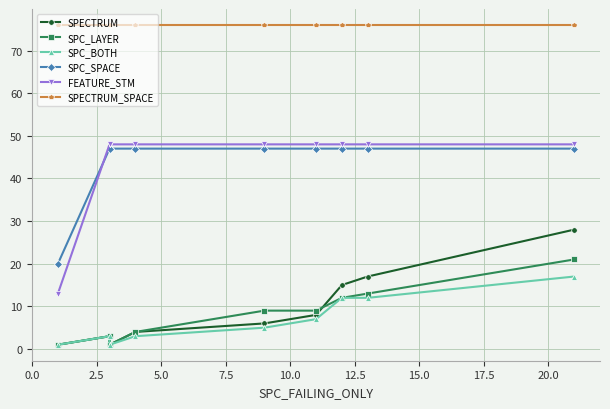

How many data points in SPECTRUM are above 6?

4